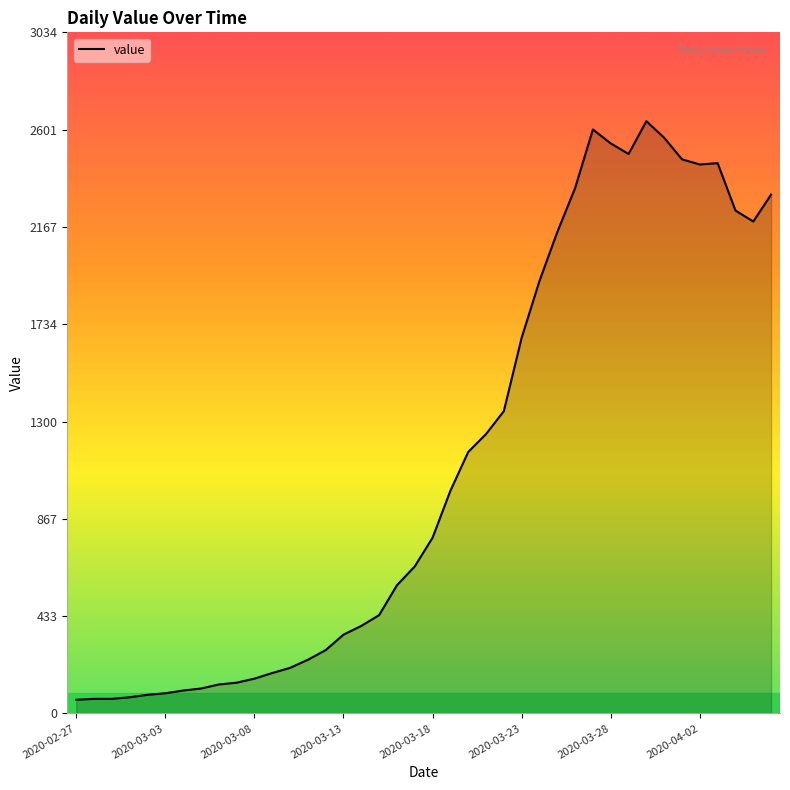

What is the greatest value displayed?

2639